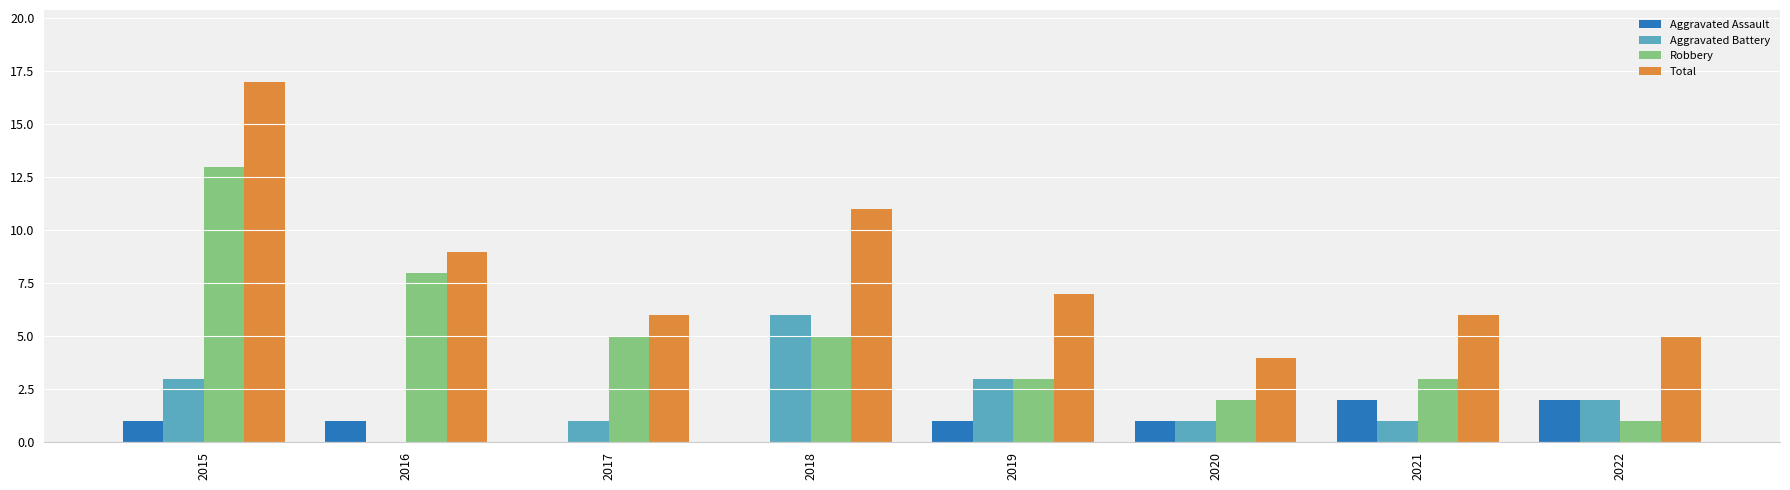

The Total series shows 9 at 2022. True or false?

False